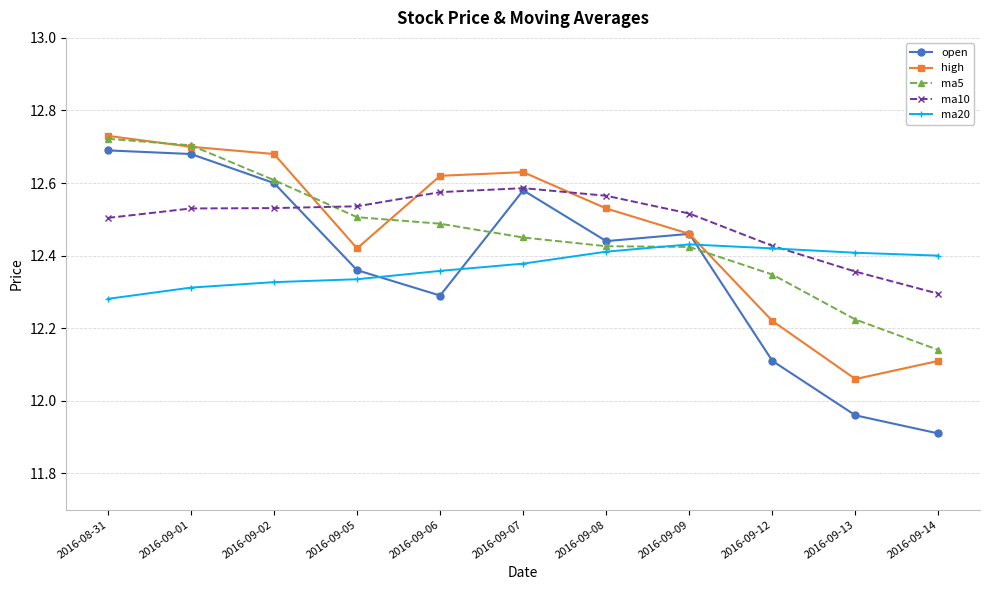

What is the difference between the second highest and second lowest values in the ma10 series?

0.2